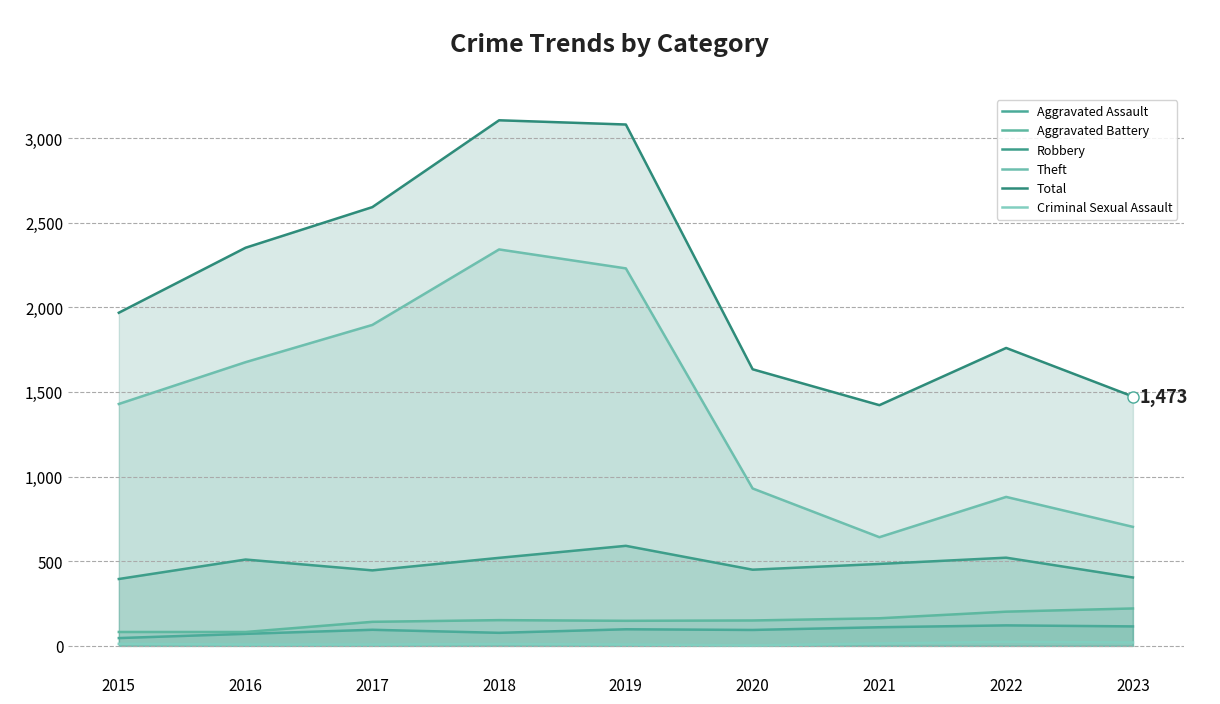

Reading left to right, extract all data points from this chart.

Aggravated Assault: 46	71	95	77	98	94	110	121	115
Aggravated Battery: 82	82	142	152	148	150	163	202	221
Robbery: 395	510	446	520	591	450	484	521	404
Theft: 1429	1676	1896	2342	2230	930	642	880	703
Total: 1968	2352	2592	3105	3080	1634	1422	1760	1473
Criminal Sexual Assault: 12	8	8	11	8	3	14	24	20